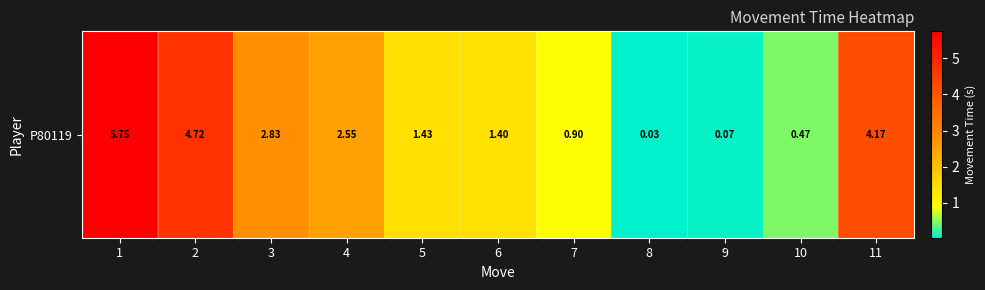

How many values exceed 1?

7